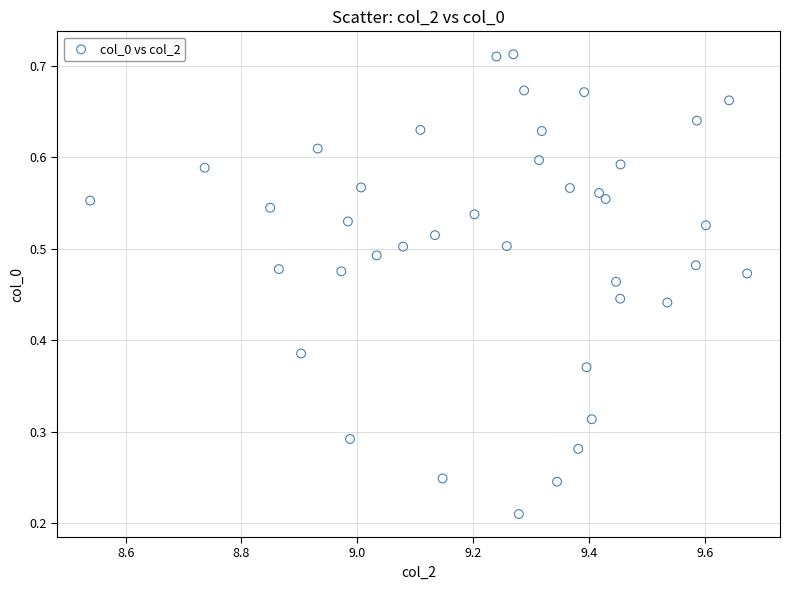

What is the range of X values (max minus min)?

1.1